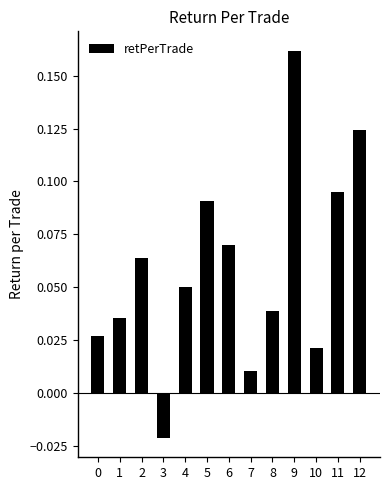

What is the sum of all values?

0.8